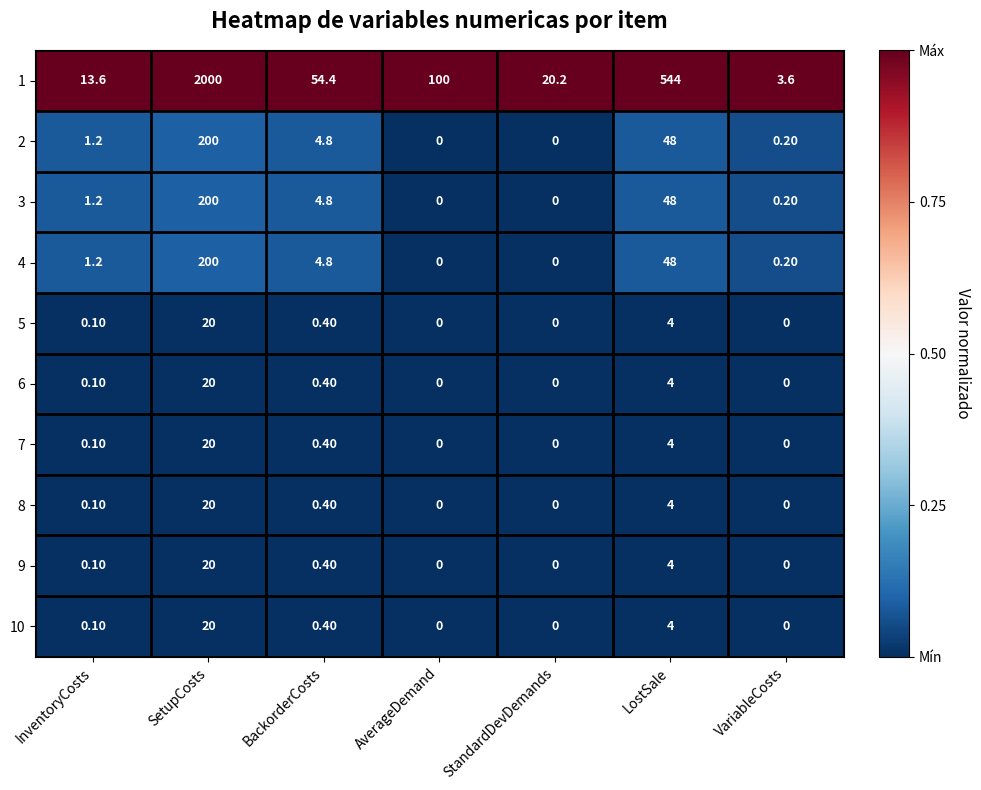

At how many categories does at least one series exceed 0?

7